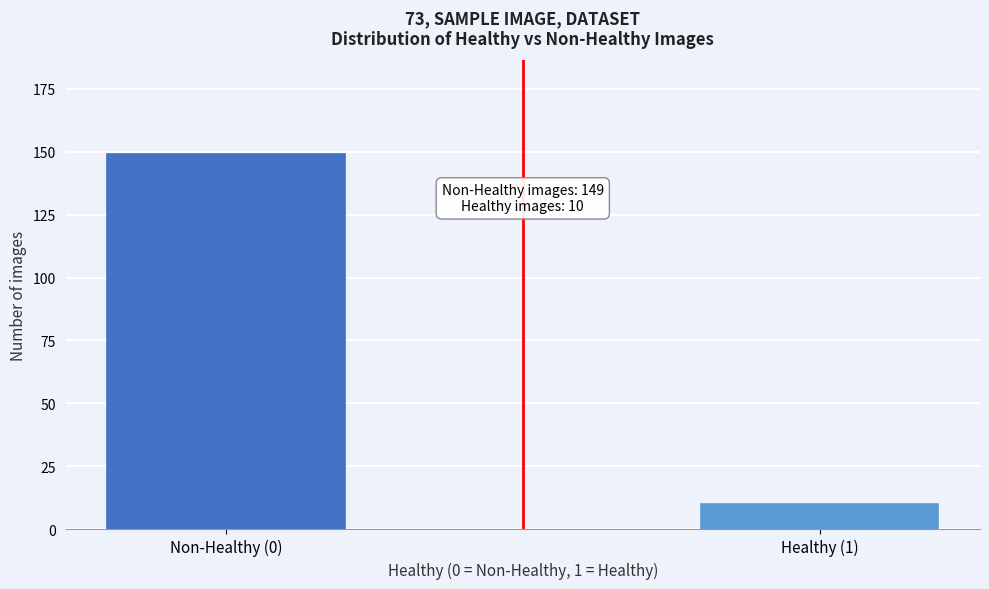

Reading left to right, transcribe all the data shown in this chart.

149	10